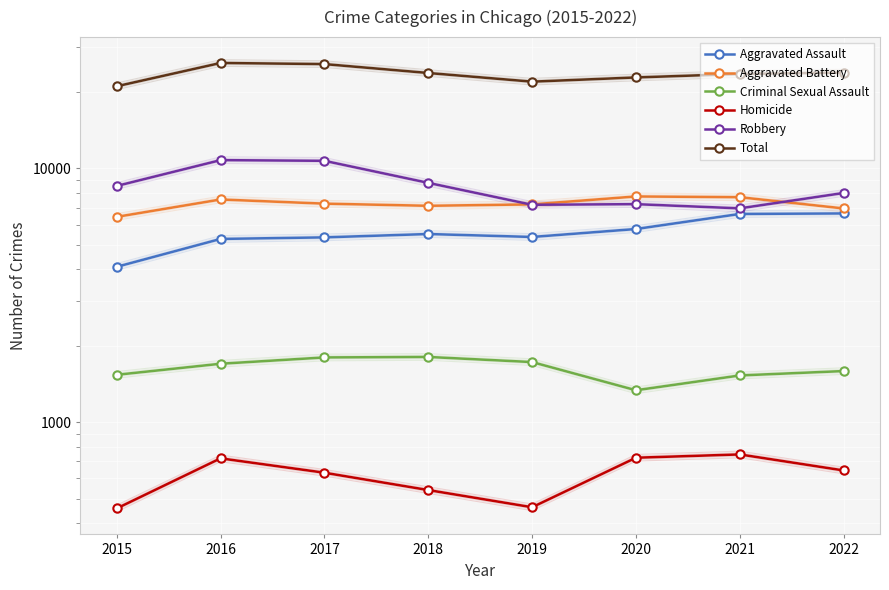

Rank the series at 2017 from highest to lowest value.

Total, Robbery, Aggravated Battery, Aggravated Assault, Criminal Sexual Assault, Homicide